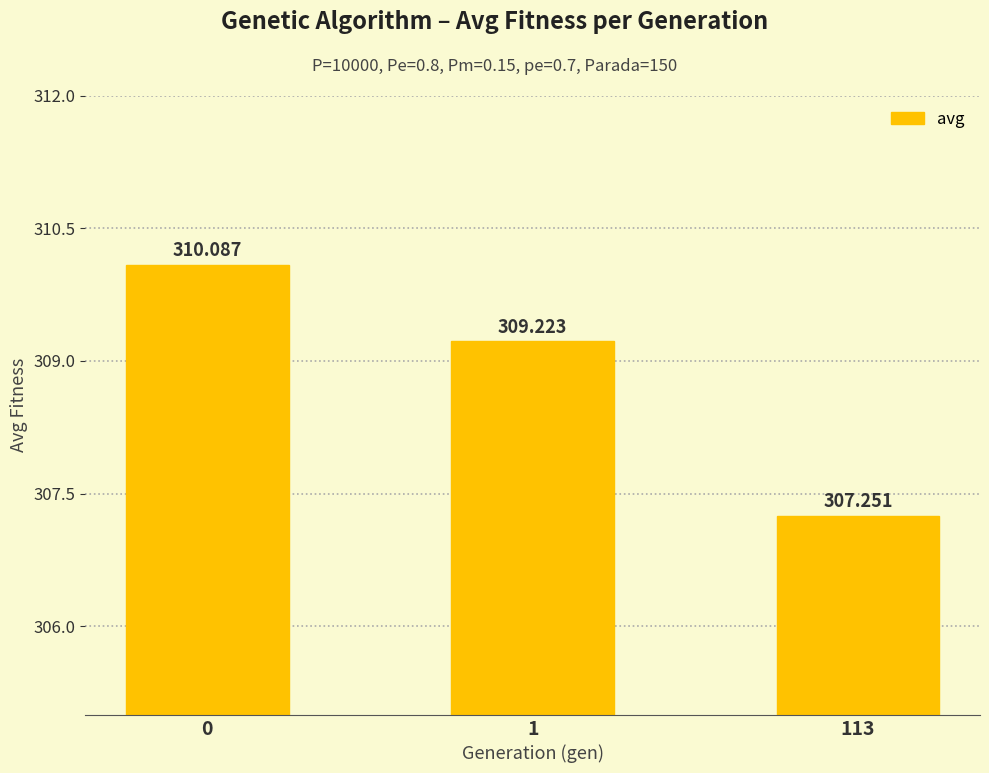

Reading left to right, what are all the values shown in this chart?

0=310.1	1=309.2	113=307.3